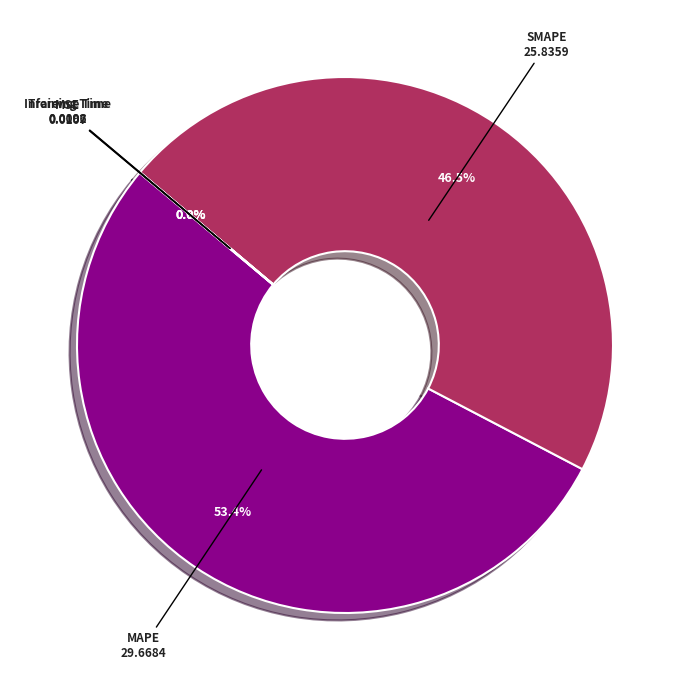

Does any single category account for the majority?

Yes